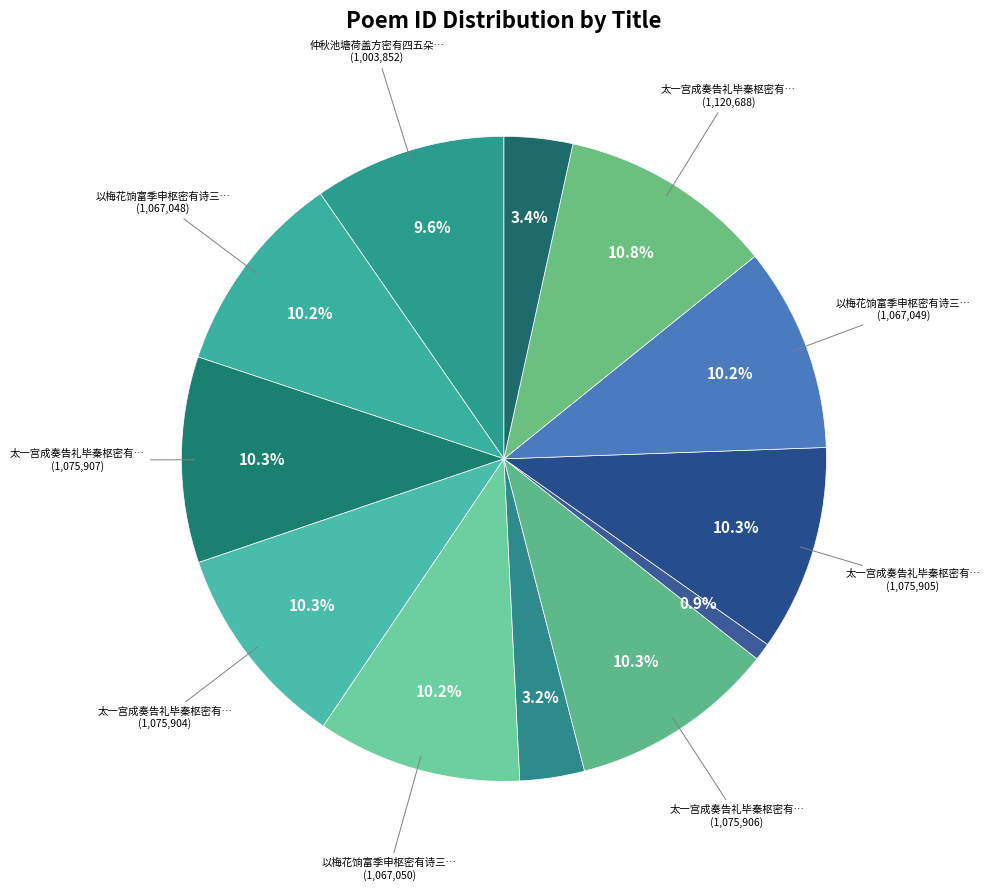

How many segments does this pie chart have?

12